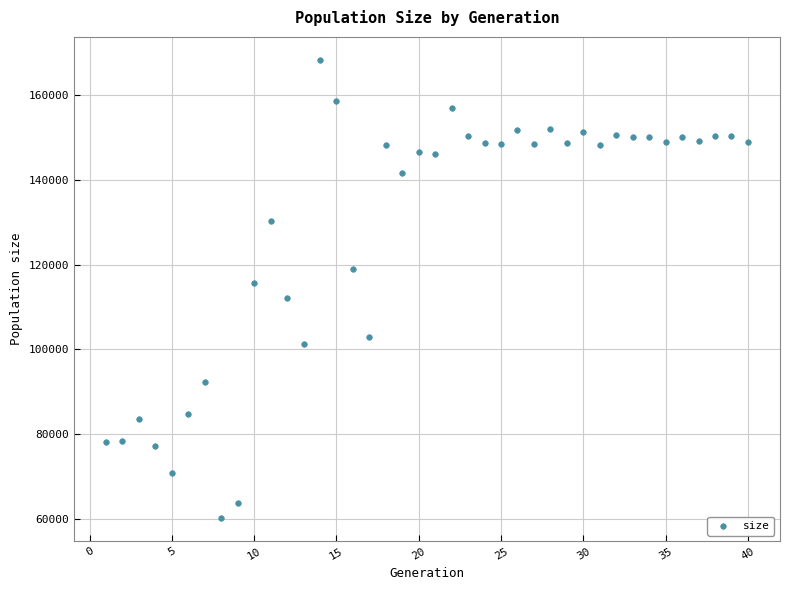

What is the range of Y values (max minus min)?

108337